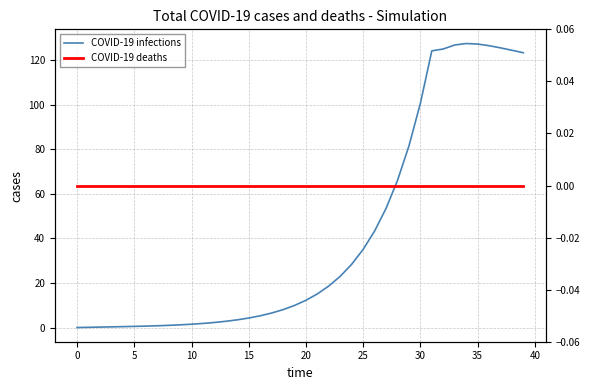

True or false: COVID-19 deaths has a value of 0.0 at 26.

True